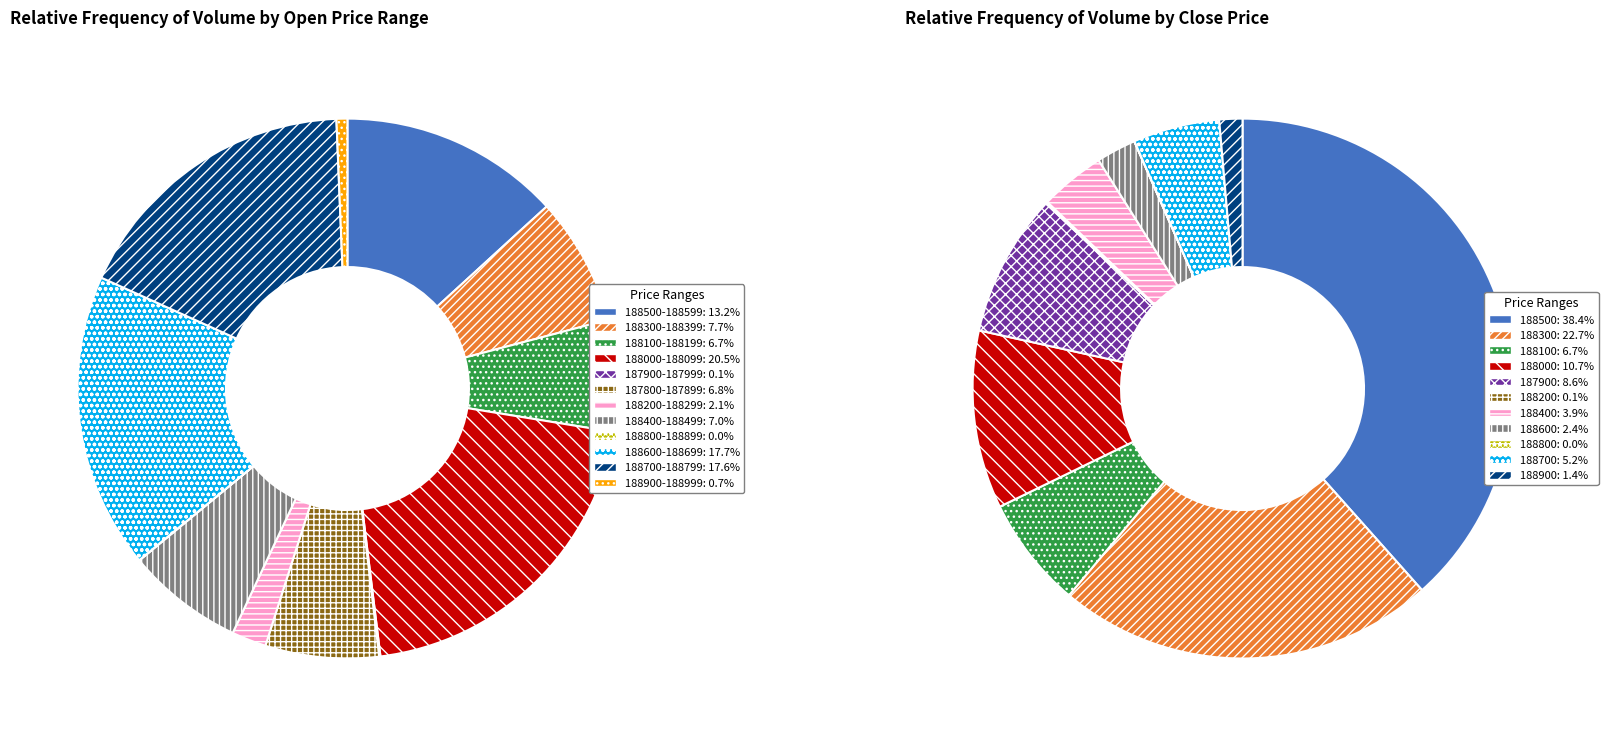

Does 11 represent more than half of the total?

No